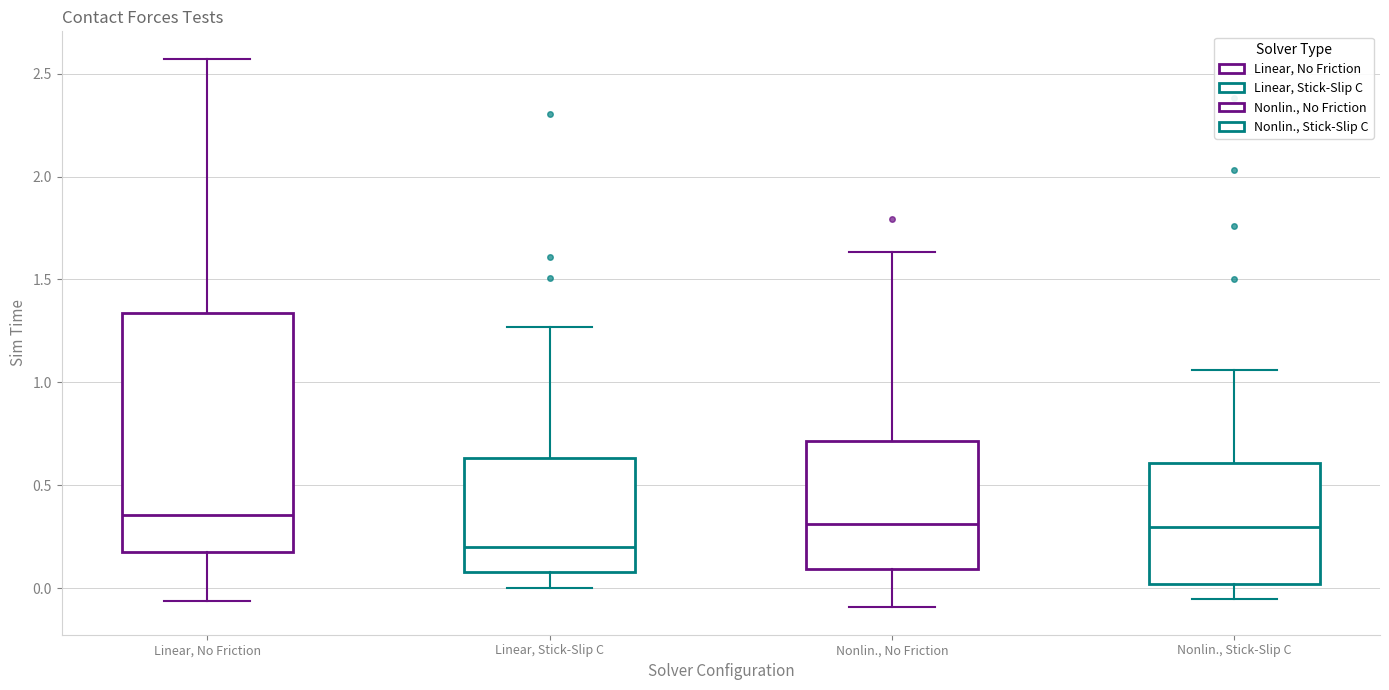

Which box is the tallest, from its lower edge to its upper edge?

Linear, No Friction